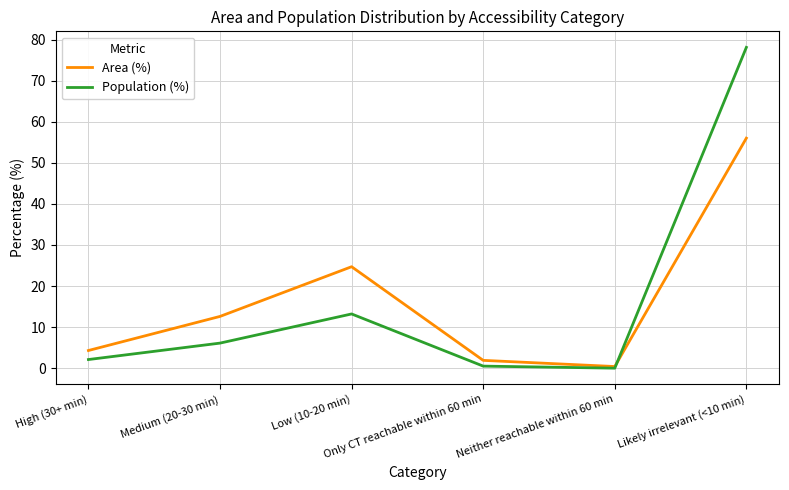

Between High (30+ min) and Only CT reachable within 60 min, which series saw the biggest shift?

Area (%)